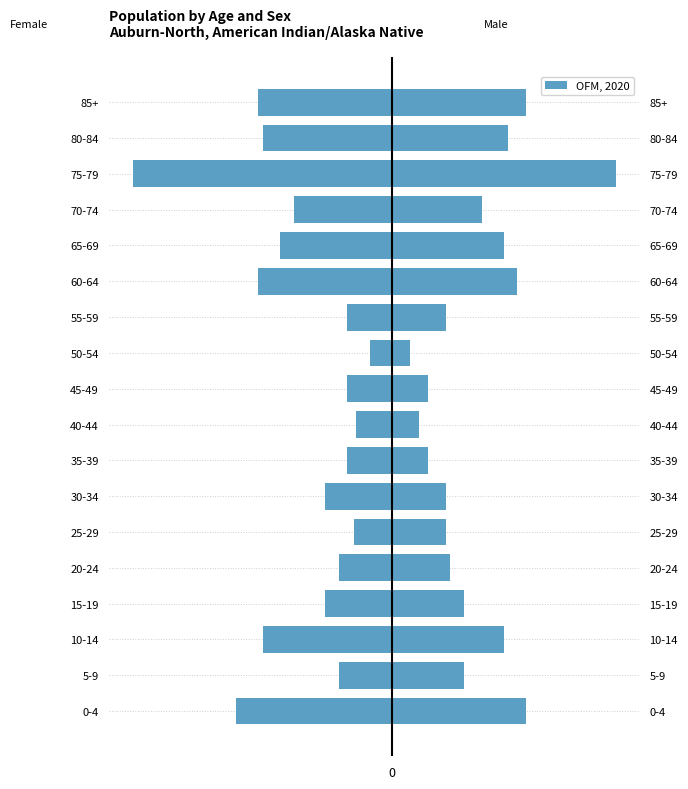

What is the smallest value displayed?

-580